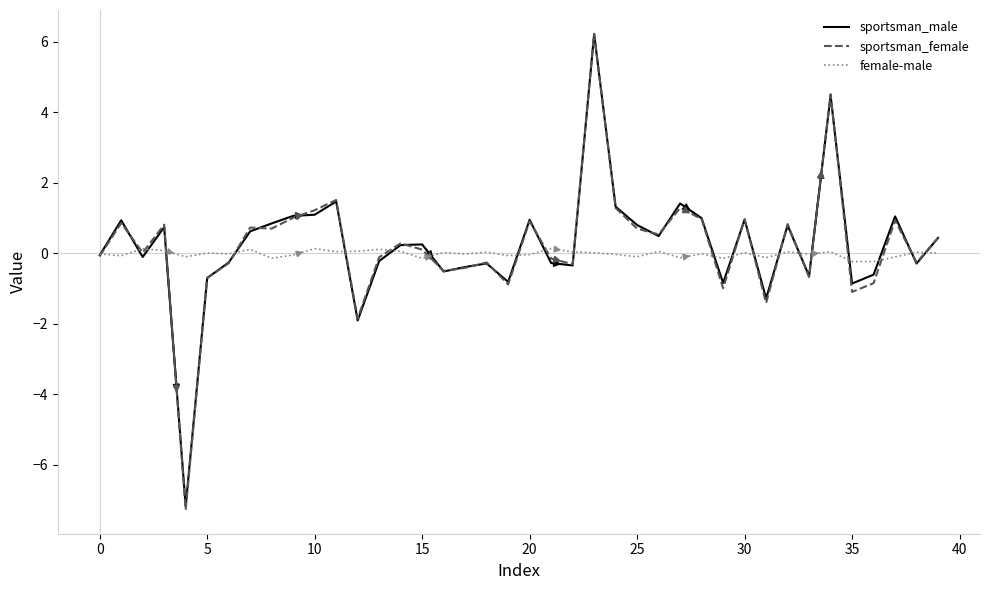

Which series has the widest spread of values?

sportsman_female